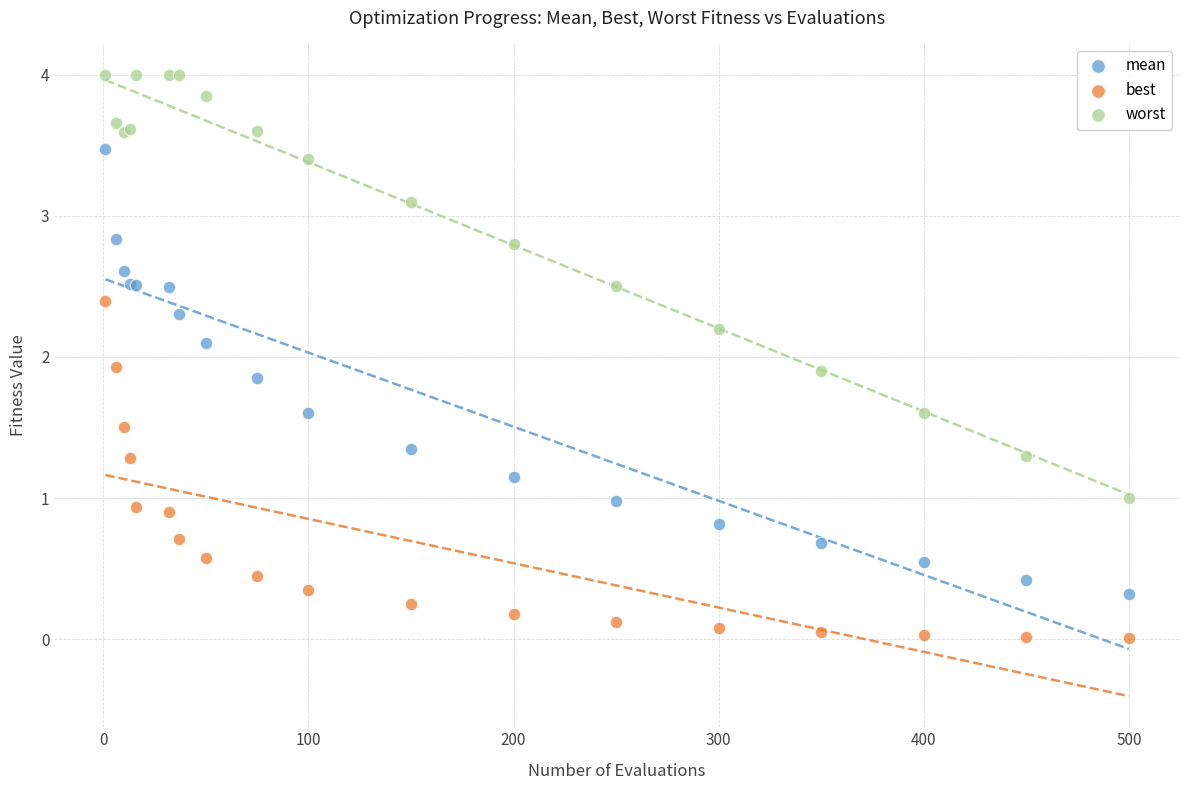

Which series reaches the maximum Y coordinate?

worst